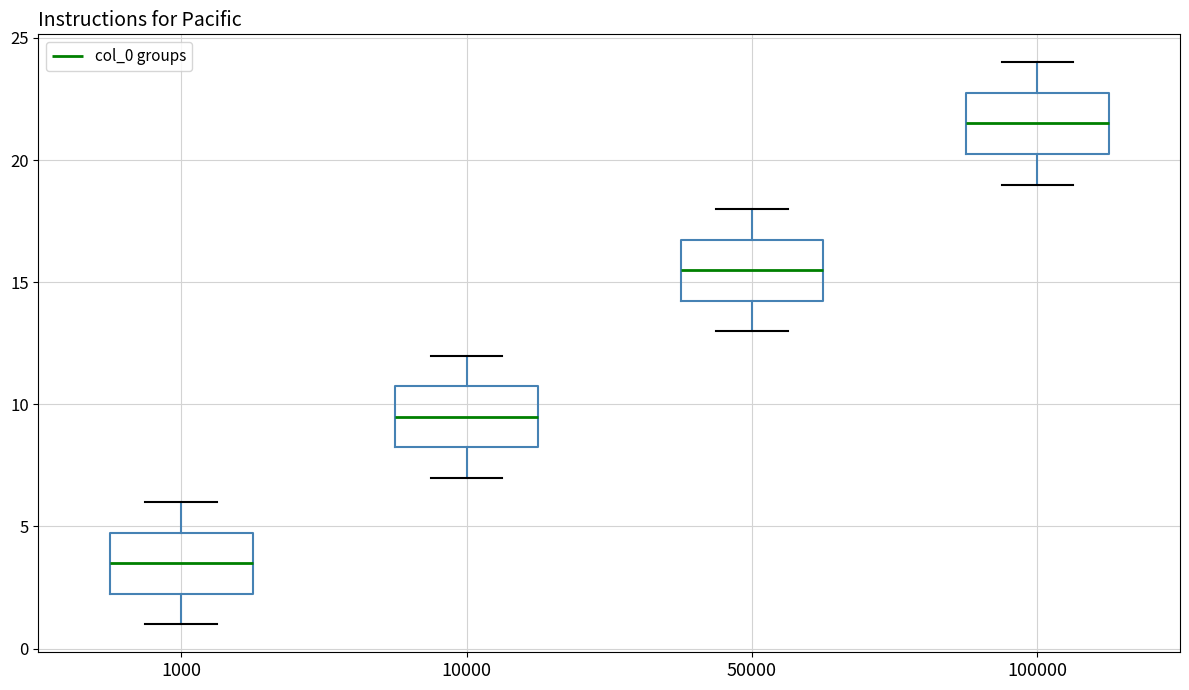

Which box has the lowest median line?

1000